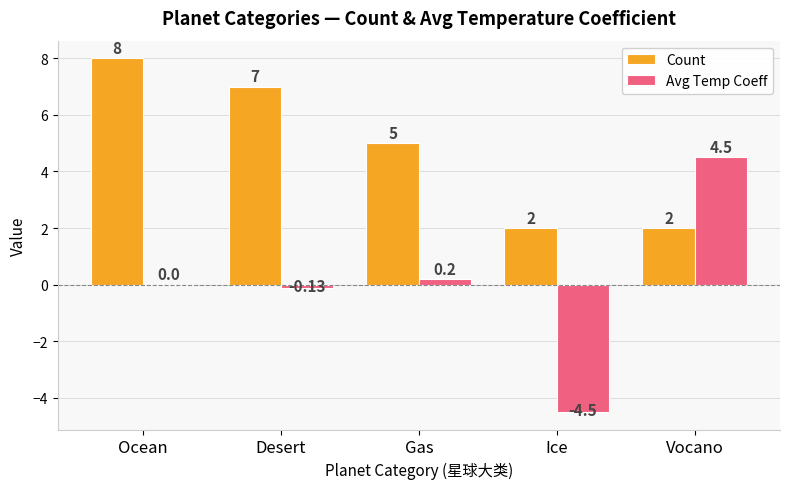

At which label is Count closest to 5?

Gas